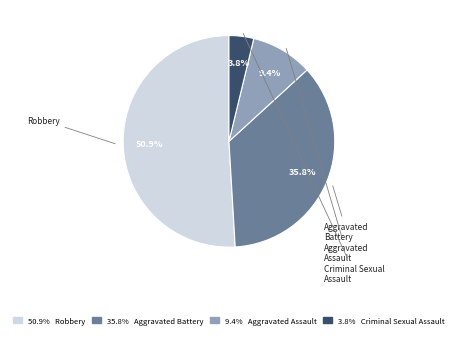

Is there a majority slice in this chart?

Yes